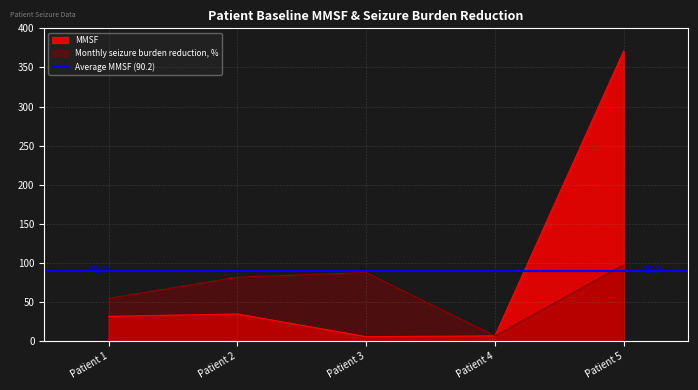

Where is Monthly seizure burden reduction, % nearest to the value 52?

Patient 1